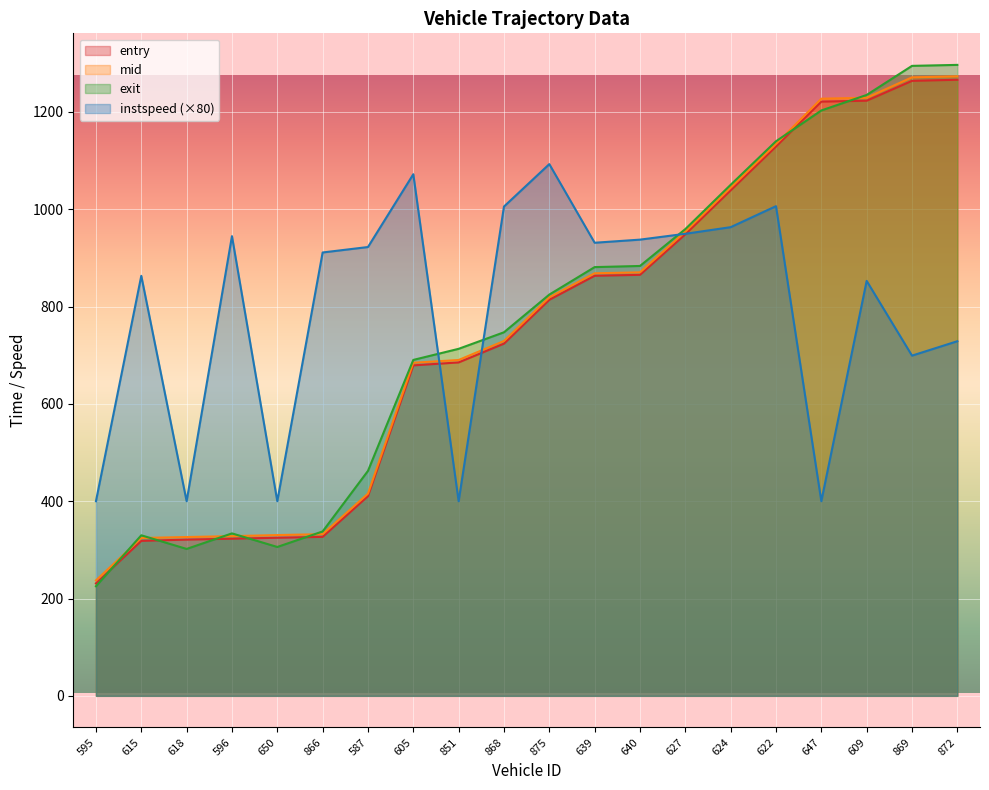

What is the difference between the second highest and minimum values in the exit series?

1069.5